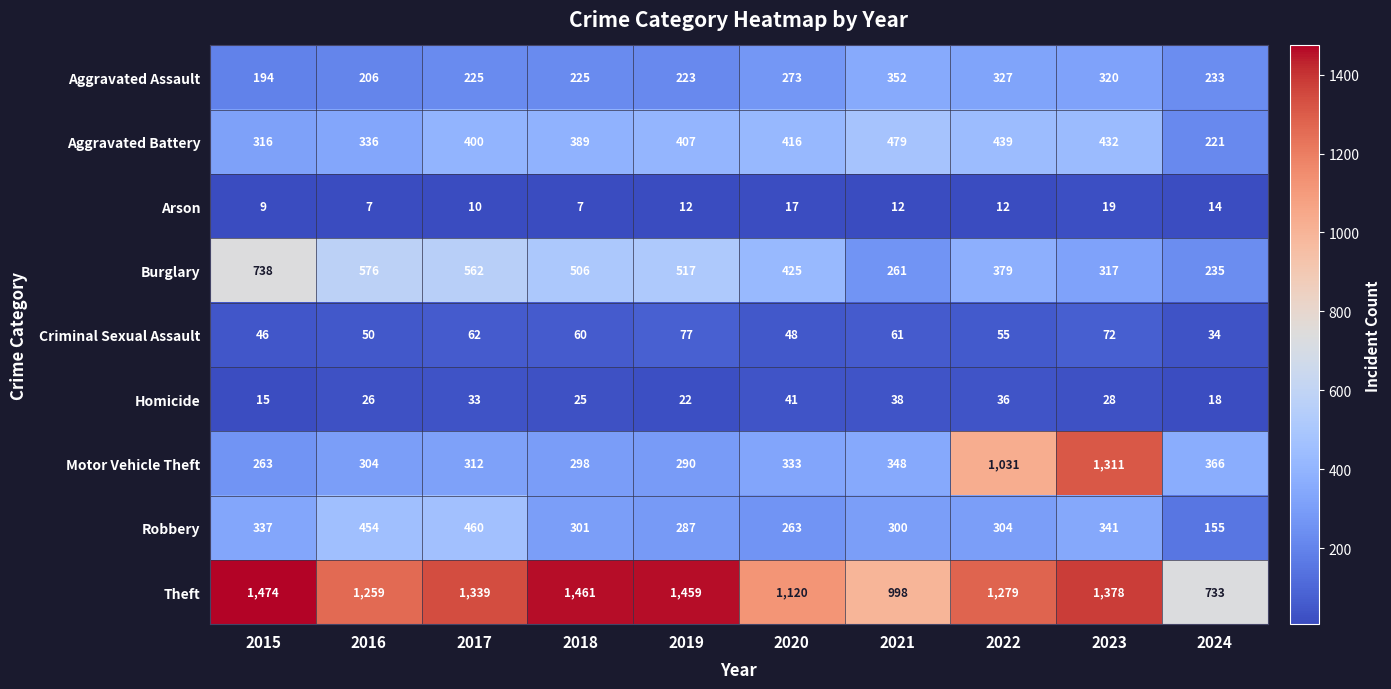

Which series changed the most between 2022 and 2023?

Motor Vehicle Theft